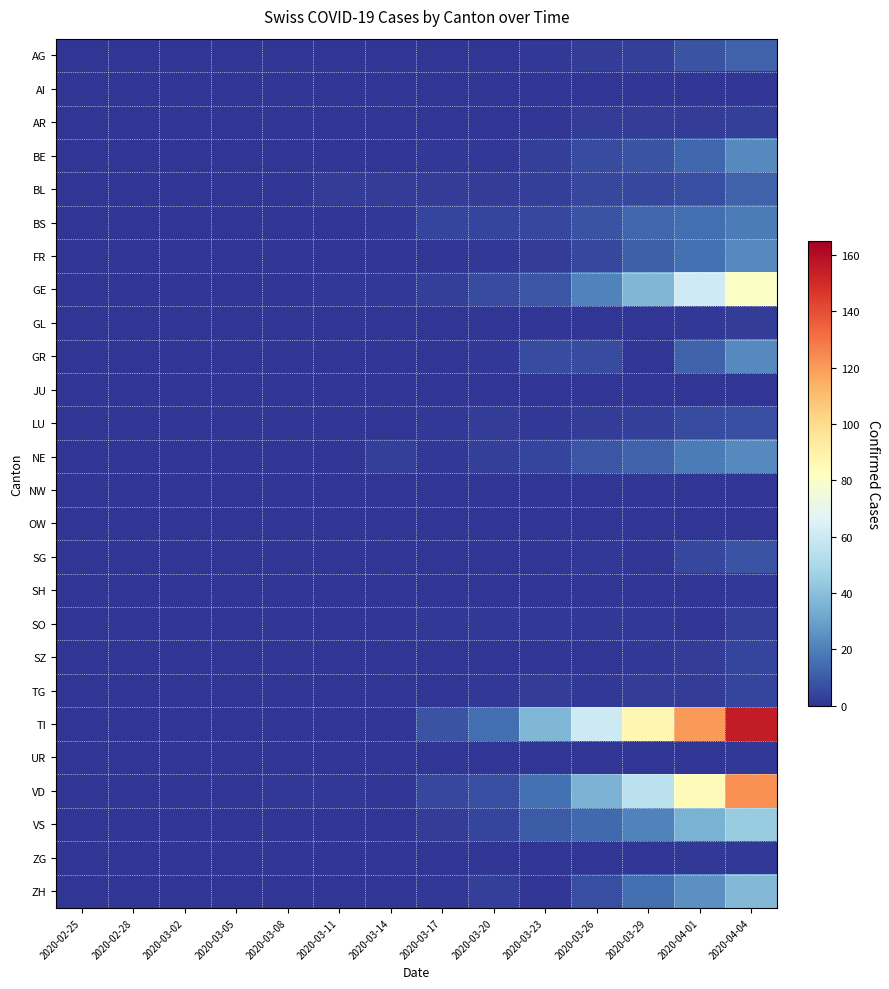

Reading right to left, what are all the values shown in this chart?

AG: 2020-04-04=12	2020-04-01=8	2020-03-29=3	2020-03-26=2	2020-03-23=1	2020-03-20=0	2020-03-17=0	2020-03-14=0	2020-03-11=0	2020-03-08=0	2020-03-05=0	2020-03-02=0	2020-02-28=0	2020-02-25=0
AI: 2020-04-04=0	2020-04-01=0	2020-03-29=0	2020-03-26=0	2020-03-23=0	2020-03-20=0	2020-03-17=0	2020-03-14=0	2020-03-11=0	2020-03-08=0	2020-03-05=0	2020-03-02=0	2020-02-28=0	2020-02-25=0
AR: 2020-04-04=3	2020-04-01=2	2020-03-29=2	2020-03-26=2	2020-03-23=0	2020-03-20=0	2020-03-17=0	2020-03-14=0	2020-03-11=0	2020-03-08=0	2020-03-05=0	2020-03-02=0	2020-02-28=0	2020-02-25=0
BE: 2020-04-04=23	2020-04-01=13	2020-03-29=8	2020-03-26=6	2020-03-23=3	2020-03-20=1	2020-03-17=1	2020-03-14=0	2020-03-11=0	2020-03-08=0	2020-03-05=0	2020-03-02=0	2020-02-28=0	2020-02-25=0
BL: 2020-04-04=12	2020-04-01=7	2020-03-29=5	2020-03-26=5	2020-03-23=3	2020-03-20=2	2020-03-17=2	2020-03-14=2	2020-03-11=2	2020-03-08=0	2020-03-05=0	2020-03-02=0	2020-02-28=0	2020-02-25=0
BS: 2020-04-04=19	2020-04-01=15	2020-03-29=13	2020-03-26=8	2020-03-23=5	2020-03-20=4	2020-03-17=4	2020-03-14=1	2020-03-11=0	2020-03-08=0	2020-03-05=0	2020-03-02=0	2020-02-28=0	2020-02-25=0
FR: 2020-04-04=23	2020-04-01=16	2020-03-29=11	2020-03-26=5	2020-03-23=2	2020-03-20=1	2020-03-17=0	2020-03-14=0	2020-03-11=0	2020-03-08=0	2020-03-05=0	2020-03-02=0	2020-02-28=0	2020-02-25=0
GE: 2020-04-04=80	2020-04-01=61	2020-03-29=37	2020-03-26=21	2020-03-23=9	2020-03-20=6	2020-03-17=3	2020-03-14=1	2020-03-11=1	2020-03-08=0	2020-03-05=0	2020-03-02=0	2020-02-28=0	2020-02-25=0
GL: 2020-04-04=2	2020-04-01=1	2020-03-29=0	2020-03-26=0	2020-03-23=0	2020-03-20=0	2020-03-17=0	2020-03-14=0	2020-03-11=0	2020-03-08=0	2020-03-05=0	2020-03-02=0	2020-02-28=0	2020-02-25=0
GR: 2020-04-04=23	2020-04-01=12	2020-03-29=0	2020-03-26=6	2020-03-23=6	2020-03-20=1	2020-03-17=0	2020-03-14=0	2020-03-11=0	2020-03-08=0	2020-03-05=0	2020-03-02=0	2020-02-28=0	2020-02-25=0
JU: 2020-04-04=0	2020-04-01=0	2020-03-29=0	2020-03-26=0	2020-03-23=0	2020-03-20=0	2020-03-17=0	2020-03-14=0	2020-03-11=0	2020-03-08=0	2020-03-05=0	2020-03-02=0	2020-02-28=0	2020-02-25=0
LU: 2020-04-04=7	2020-04-01=6	2020-03-29=3	2020-03-26=2	2020-03-23=1	2020-03-20=2	2020-03-17=1	2020-03-14=0	2020-03-11=0	2020-03-08=0	2020-03-05=0	2020-03-02=0	2020-02-28=0	2020-02-25=0
NE: 2020-04-04=23	2020-04-01=19	2020-03-29=12	2020-03-26=9	2020-03-23=4	2020-03-20=3	2020-03-17=1	2020-03-14=3	2020-03-11=0	2020-03-08=0	2020-03-05=0	2020-03-02=0	2020-02-28=0	2020-02-25=0
NW: 2020-04-04=0	2020-04-01=0	2020-03-29=0	2020-03-26=0	2020-03-23=0	2020-03-20=0	2020-03-17=0	2020-03-14=0	2020-03-11=0	2020-03-08=0	2020-03-05=0	2020-03-02=0	2020-02-28=0	2020-02-25=0
OW: 2020-04-04=0	2020-04-01=0	2020-03-29=0	2020-03-26=0	2020-03-23=0	2020-03-20=0	2020-03-17=0	2020-03-14=0	2020-03-11=0	2020-03-08=0	2020-03-05=0	2020-03-02=0	2020-02-28=0	2020-02-25=0
SG: 2020-04-04=8	2020-04-01=5	2020-03-29=0	2020-03-26=1	2020-03-23=0	2020-03-20=0	2020-03-17=0	2020-03-14=0	2020-03-11=0	2020-03-08=0	2020-03-05=0	2020-03-02=0	2020-02-28=0	2020-02-25=0
SH: 2020-04-04=1	2020-04-01=0	2020-03-29=0	2020-03-26=0	2020-03-23=0	2020-03-20=0	2020-03-17=0	2020-03-14=0	2020-03-11=0	2020-03-08=0	2020-03-05=0	2020-03-02=0	2020-02-28=0	2020-02-25=0
SO: 2020-04-04=3	2020-04-01=0	2020-03-29=1	2020-03-26=1	2020-03-23=1	2020-03-20=1	2020-03-17=1	2020-03-14=0	2020-03-11=0	2020-03-08=0	2020-03-05=0	2020-03-02=0	2020-02-28=0	2020-02-25=0
SZ: 2020-04-04=4	2020-04-01=2	2020-03-29=1	2020-03-26=0	2020-03-23=0	2020-03-20=0	2020-03-17=0	2020-03-14=0	2020-03-11=0	2020-03-08=0	2020-03-05=0	2020-03-02=0	2020-02-28=0	2020-02-25=0
TG: 2020-04-04=4	2020-04-01=2	2020-03-29=2	2020-03-26=1	2020-03-23=2	2020-03-20=1	2020-03-17=0	2020-03-14=0	2020-03-11=0	2020-03-08=0	2020-03-05=0	2020-03-02=0	2020-02-28=0	2020-02-25=0
TI: 2020-04-04=155	2020-04-01=120	2020-03-29=87	2020-03-26=60	2020-03-23=37	2020-03-20=15	2020-03-17=8	2020-03-14=0	2020-03-11=0	2020-03-08=0	2020-03-05=0	2020-03-02=0	2020-02-28=0	2020-02-25=0
UR: 2020-04-04=1	2020-04-01=0	2020-03-29=0	2020-03-26=0	2020-03-23=0	2020-03-20=0	2020-03-17=0	2020-03-14=0	2020-03-11=0	2020-03-08=0	2020-03-05=0	2020-03-02=0	2020-02-28=0	2020-02-25=0
VD: 2020-04-04=123	2020-04-01=84	2020-03-29=55	2020-03-26=36	2020-03-23=16	2020-03-20=7	2020-03-17=5	2020-03-14=0	2020-03-11=1	2020-03-08=1	2020-03-05=0	2020-03-02=0	2020-02-28=0	2020-02-25=0
VS: 2020-04-04=45	2020-04-01=35	2020-03-29=21	2020-03-26=14	2020-03-23=10	2020-03-20=4	2020-03-17=2	2020-03-14=0	2020-03-11=0	2020-03-08=0	2020-03-05=0	2020-03-02=0	2020-02-28=0	2020-02-25=0
ZG: 2020-04-04=1	2020-04-01=1	2020-03-29=0	2020-03-26=0	2020-03-23=0	2020-03-20=0	2020-03-17=0	2020-03-14=0	2020-03-11=0	2020-03-08=0	2020-03-05=0	2020-03-02=0	2020-02-28=0	2020-02-25=0
ZH: 2020-04-04=38	2020-04-01=25	2020-03-29=15	2020-03-26=7	2020-03-23=0	2020-03-20=3	2020-03-17=1	2020-03-14=0	2020-03-11=0	2020-03-08=0	2020-03-05=0	2020-03-02=0	2020-02-28=0	2020-02-25=0